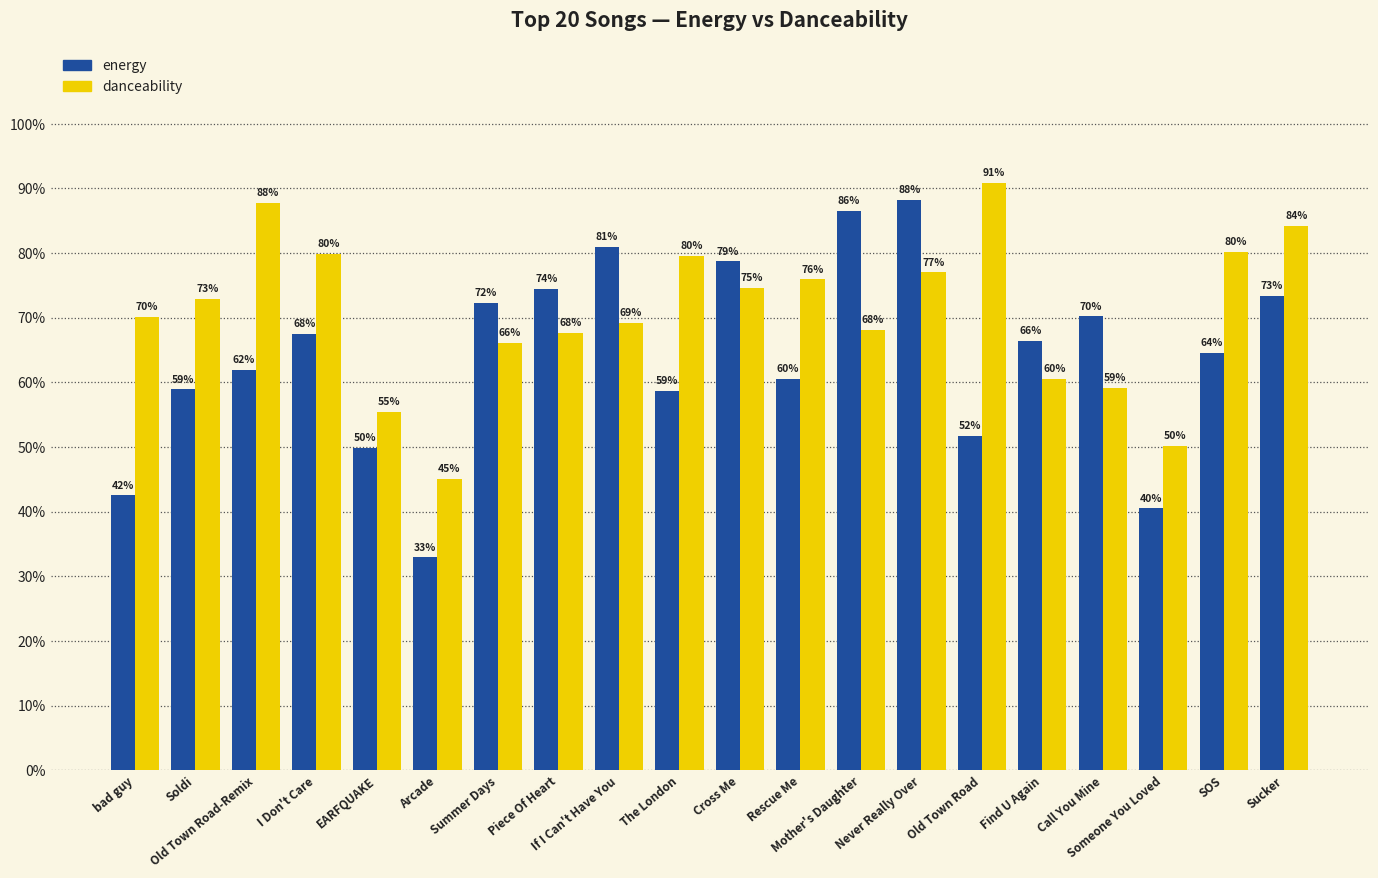

What is the greatest value displayed?

0.9